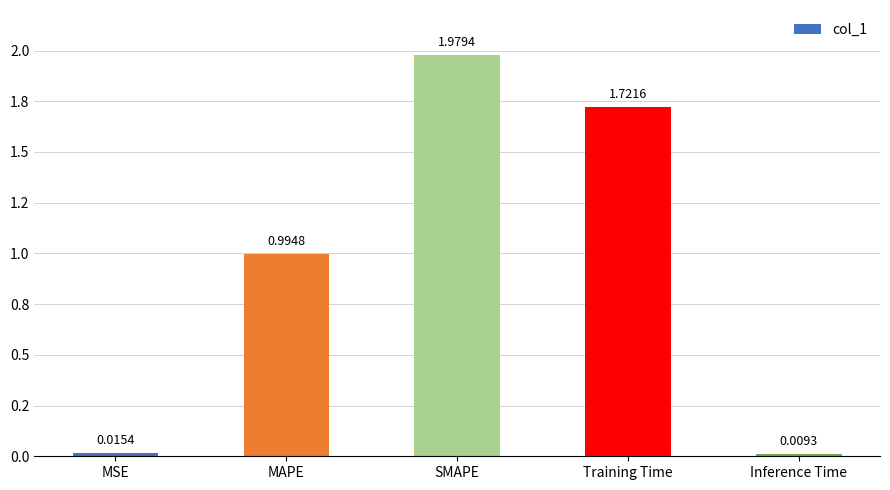

Does the chart contain stacked bars?

No